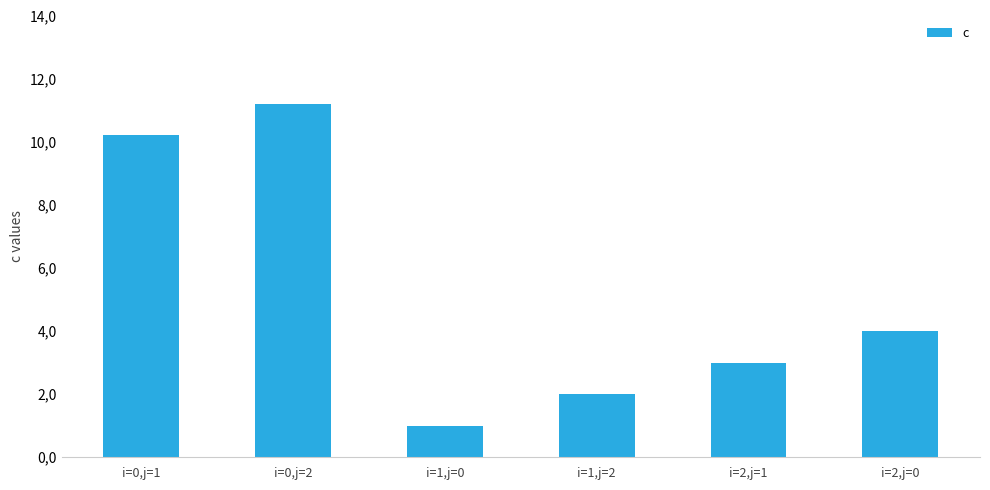

Reading left to right, list all the values displayed in this chart.

i=0,j=1=10.2	i=0,j=2=11.2	i=1,j=0=1.0	i=1,j=2=2.0	i=2,j=1=3.0	i=2,j=0=4.0